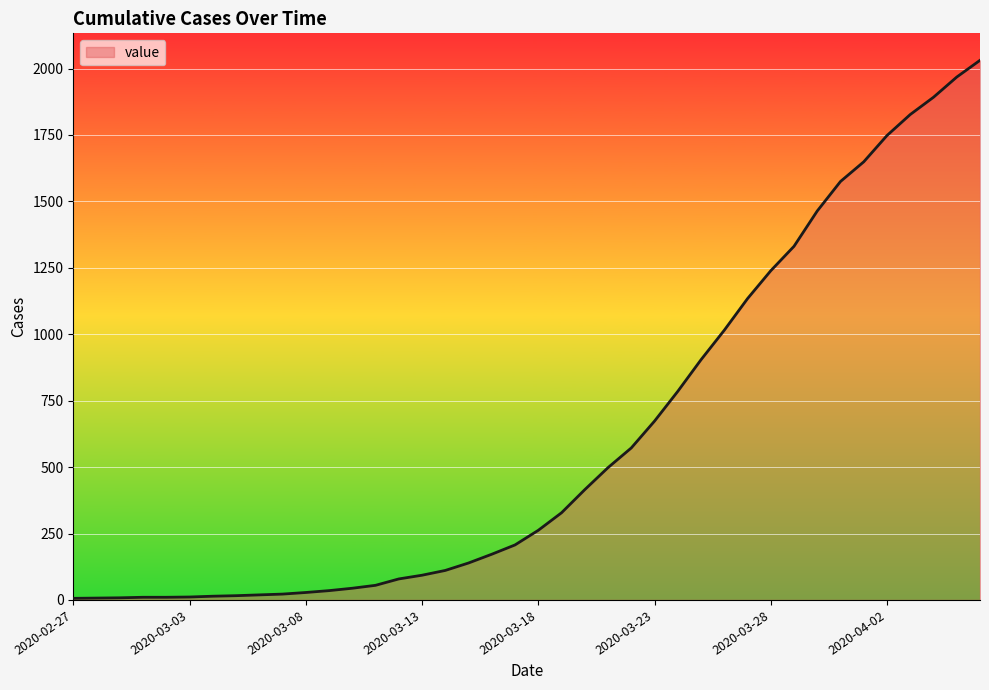

What is the greatest value displayed?

2031